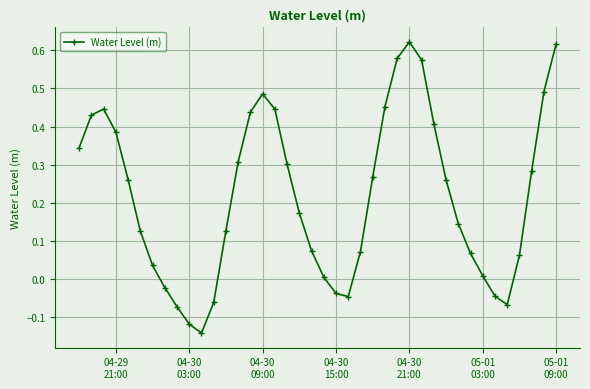

What is the difference between the maximum and minimum values?

0.8